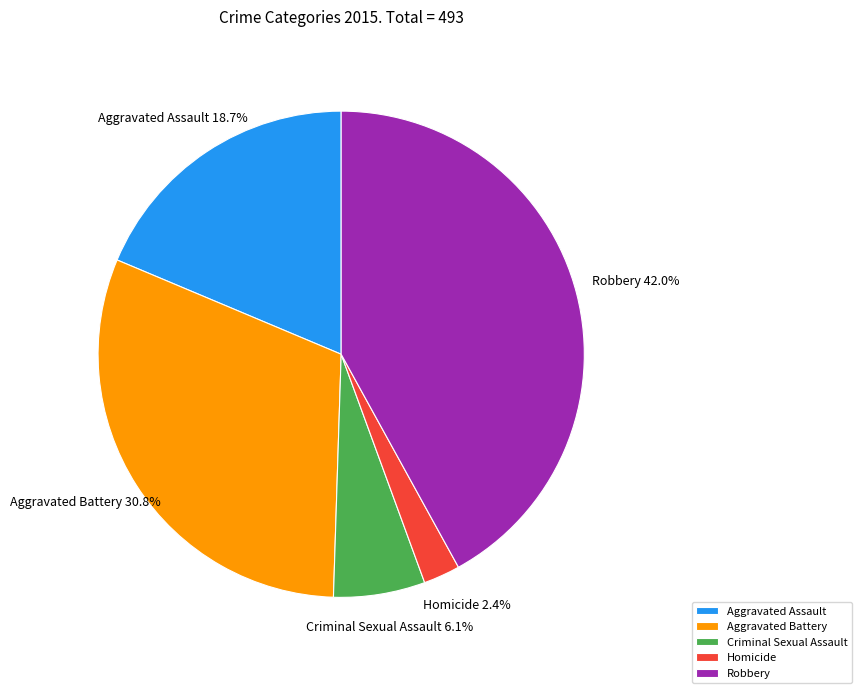

What is the ratio of the value at Aggravated Assault to the value at Criminal Sexual Assault?

3.1